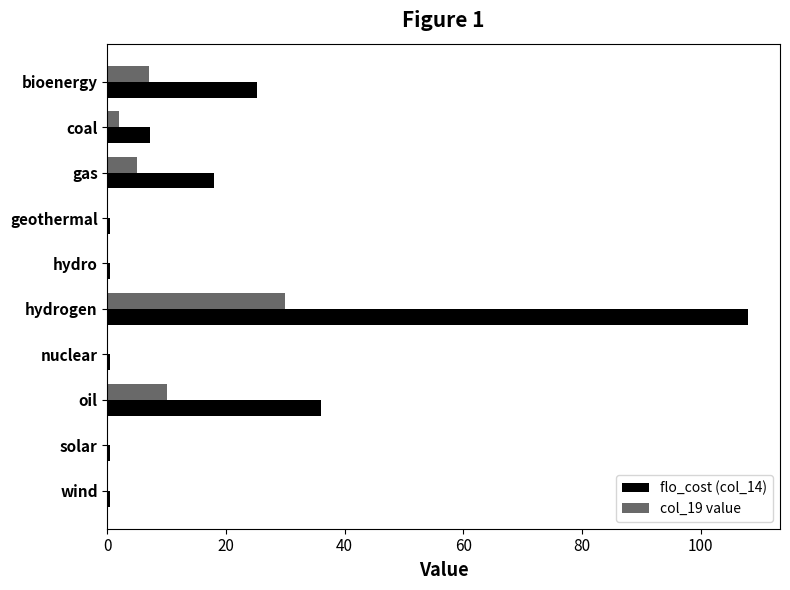

Which series has the largest total across all categories?

flo_cost (col_14)